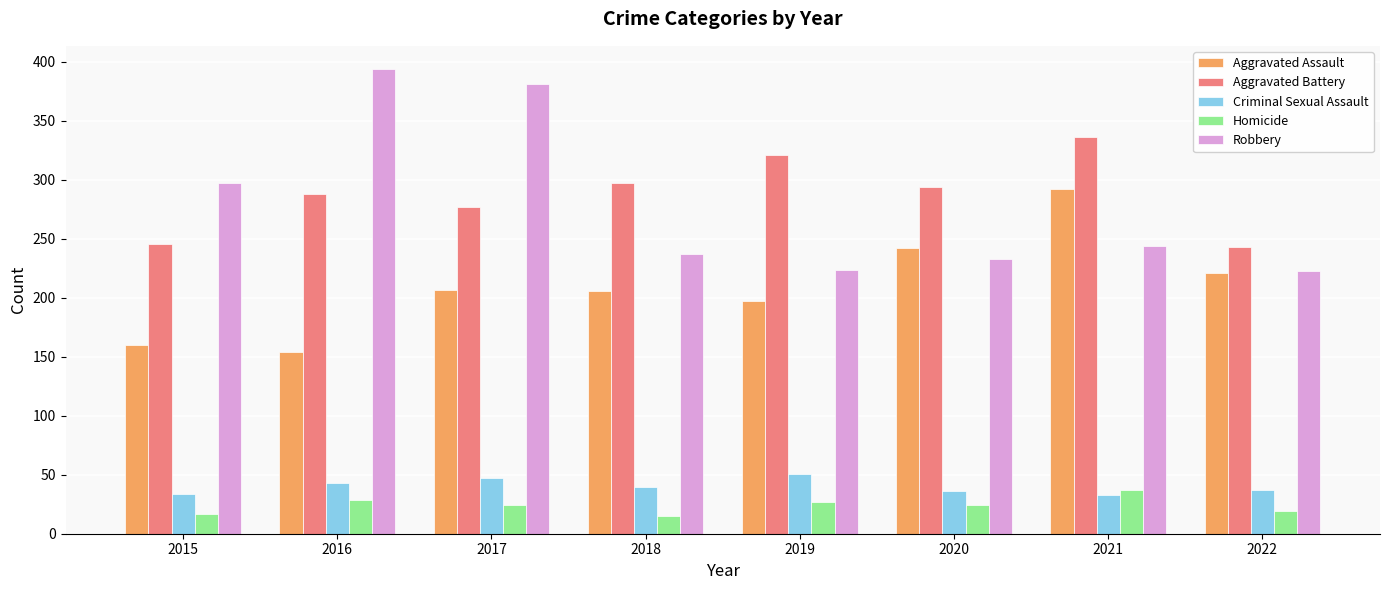

True or false: Aggravated Battery has a value of 231 at 2021.

False